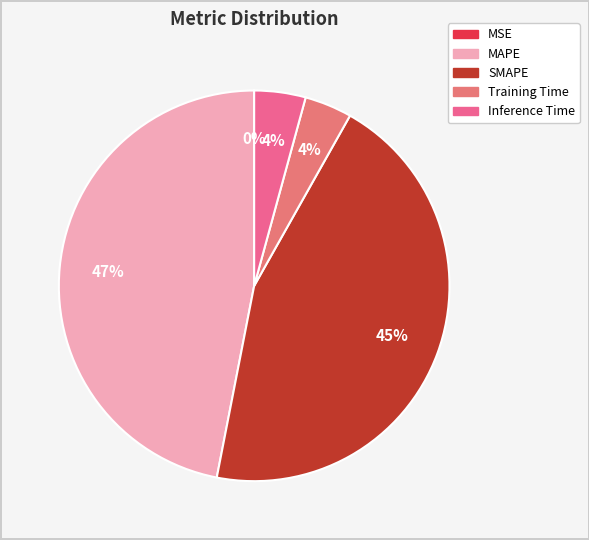

Which category has the smallest portion of the pie?

MSE